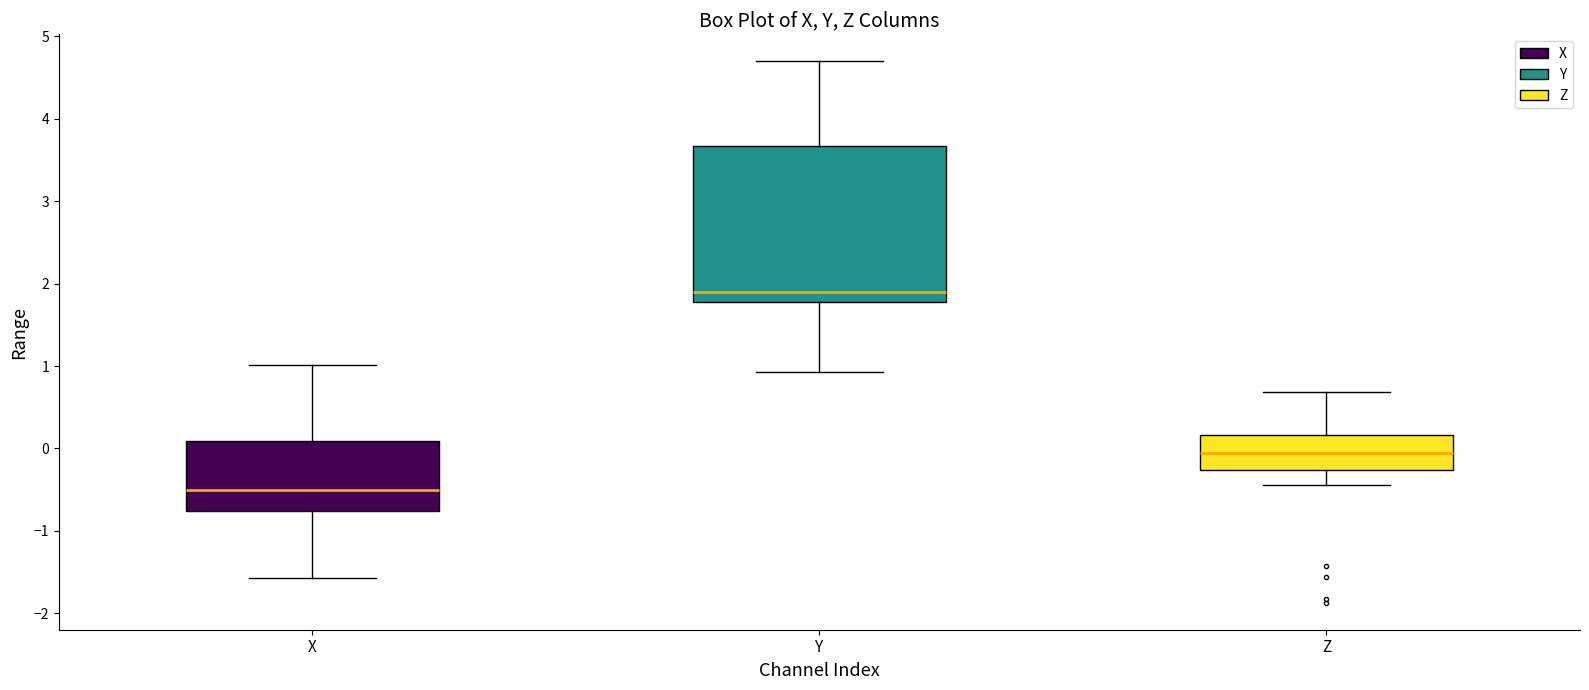

Comparing the boxes themselves (not the whiskers), which one is the tallest?

Y